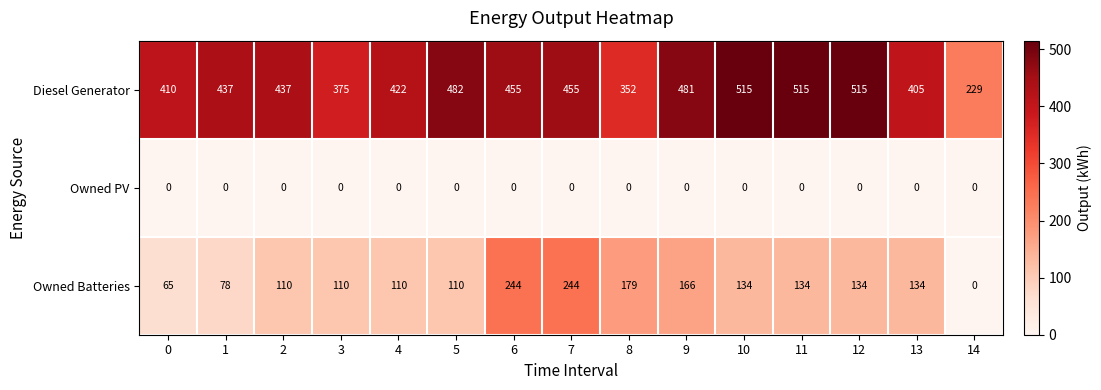

Rank the series by their average value, from lowest to highest.

Owned PV, Owned Batteries, Diesel Generator